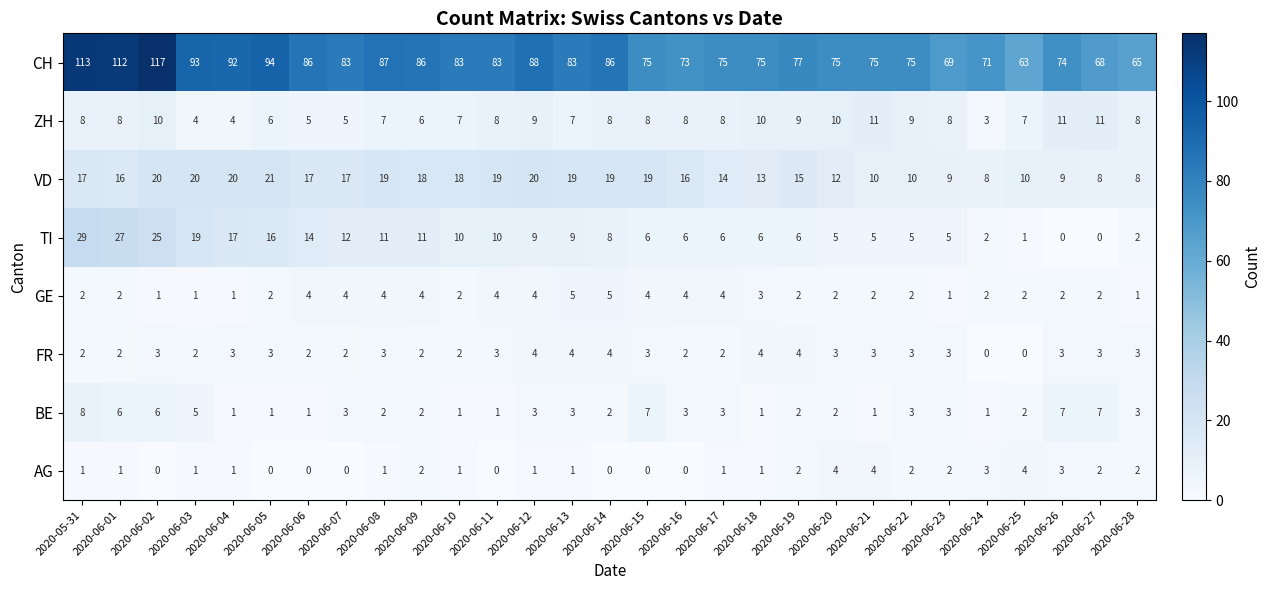

Which category has the lowest value in the ZH series?

2020-06-24